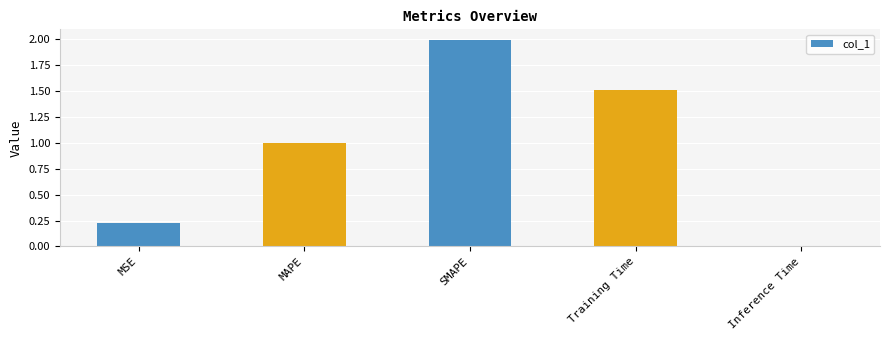

How many bars are there in total?

5